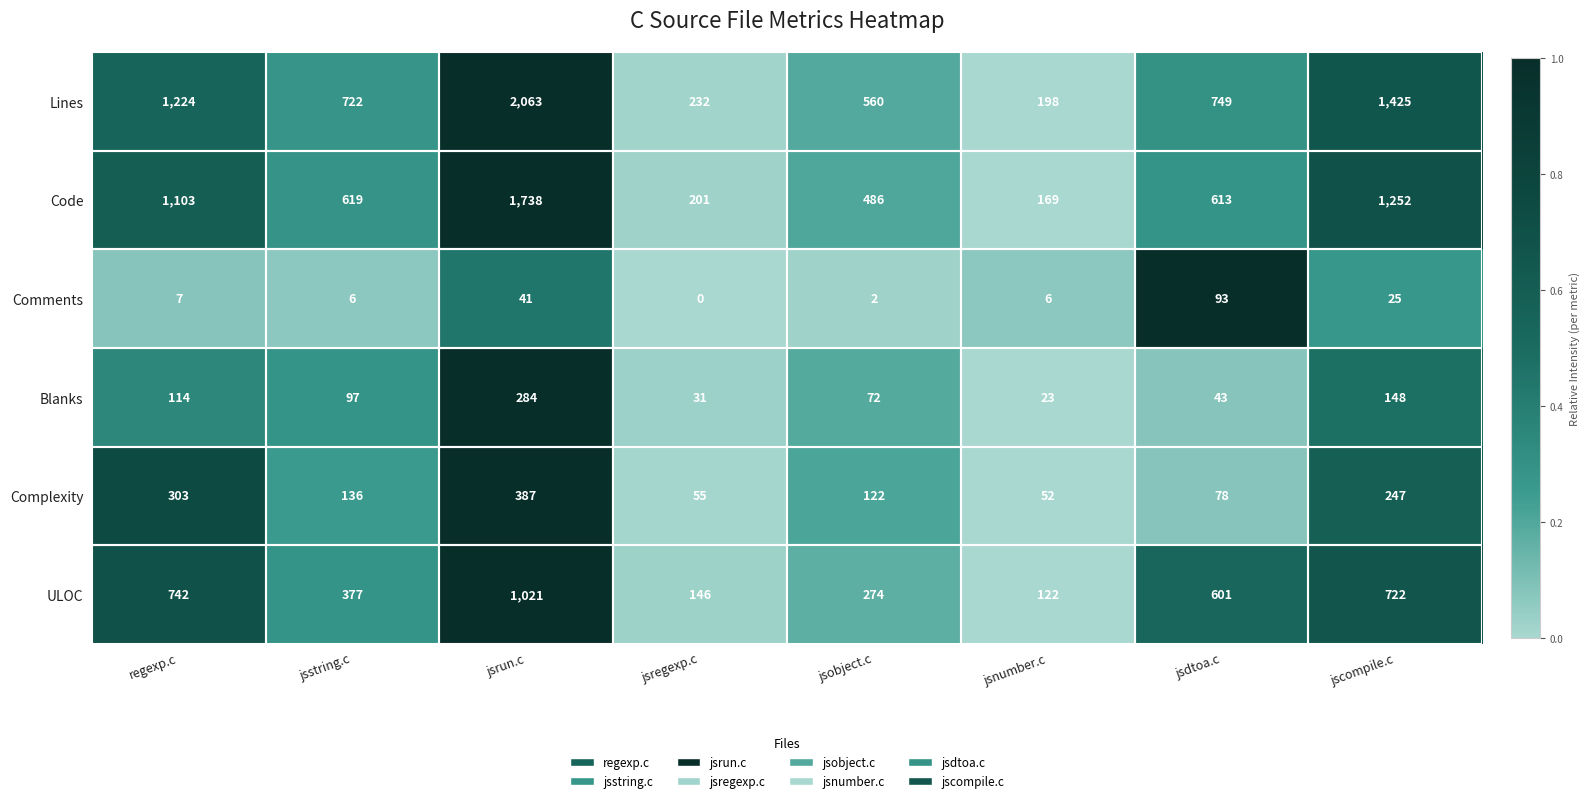

What is the average value of the Blanks series?

102